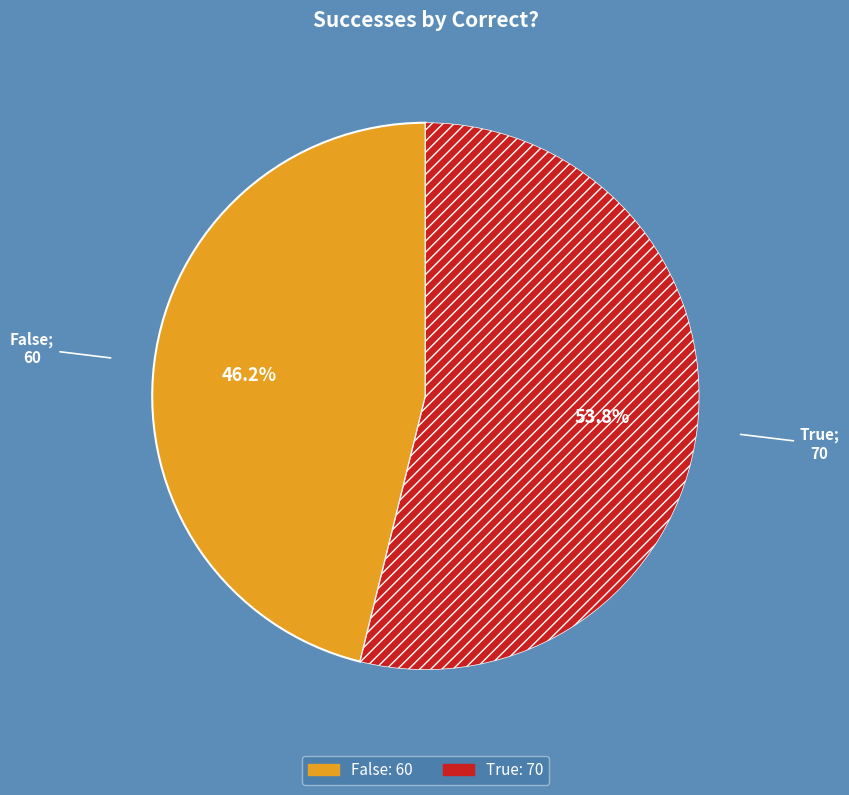

The False slice represents 58% of the pie. True or false?

False